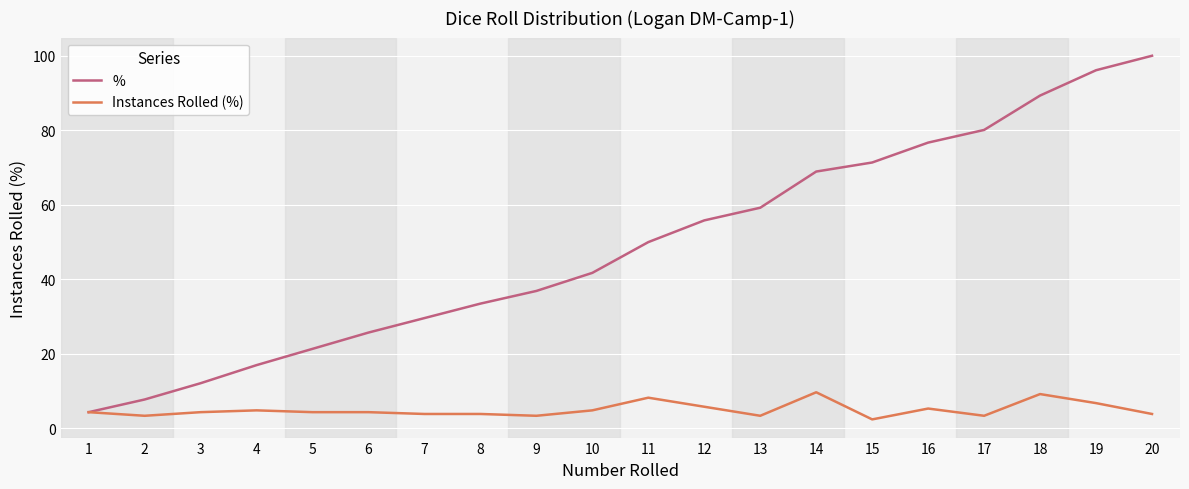

True or false: % has more than 0 points higher than both neighbors.

False